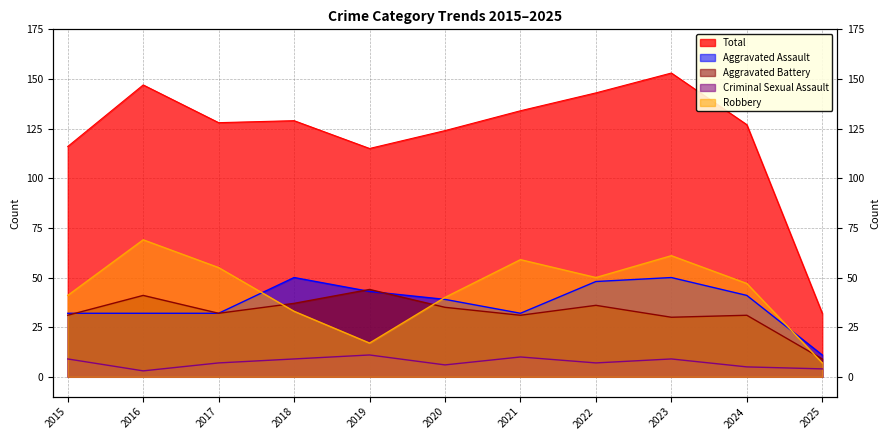

At which category is the sum across all series the highest?

2023